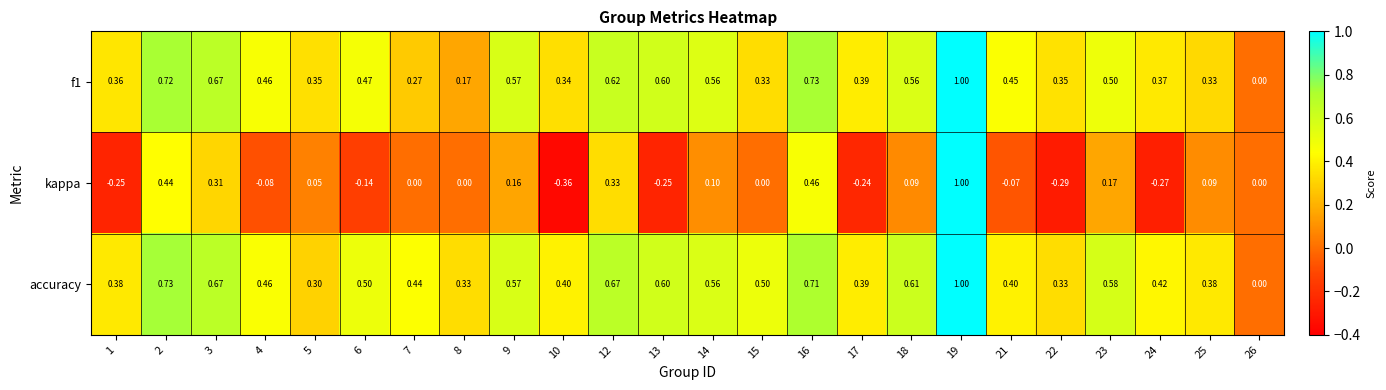

Between 12 and 17, which series saw the biggest shift?

kappa